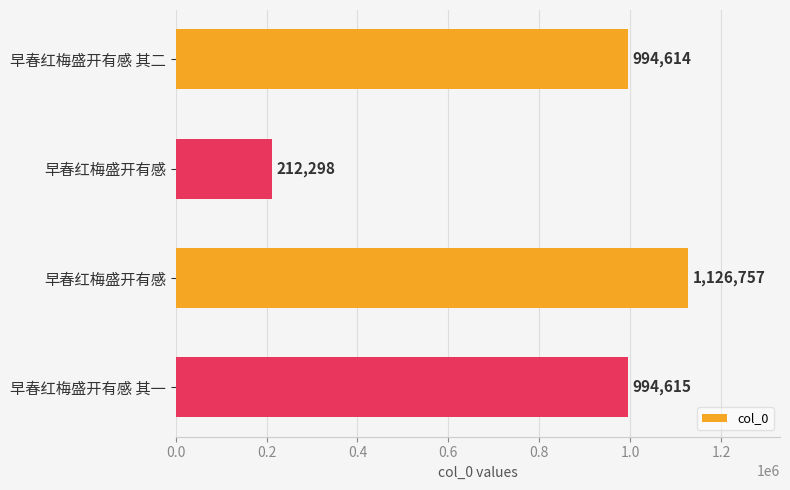

What is the average value?

832071